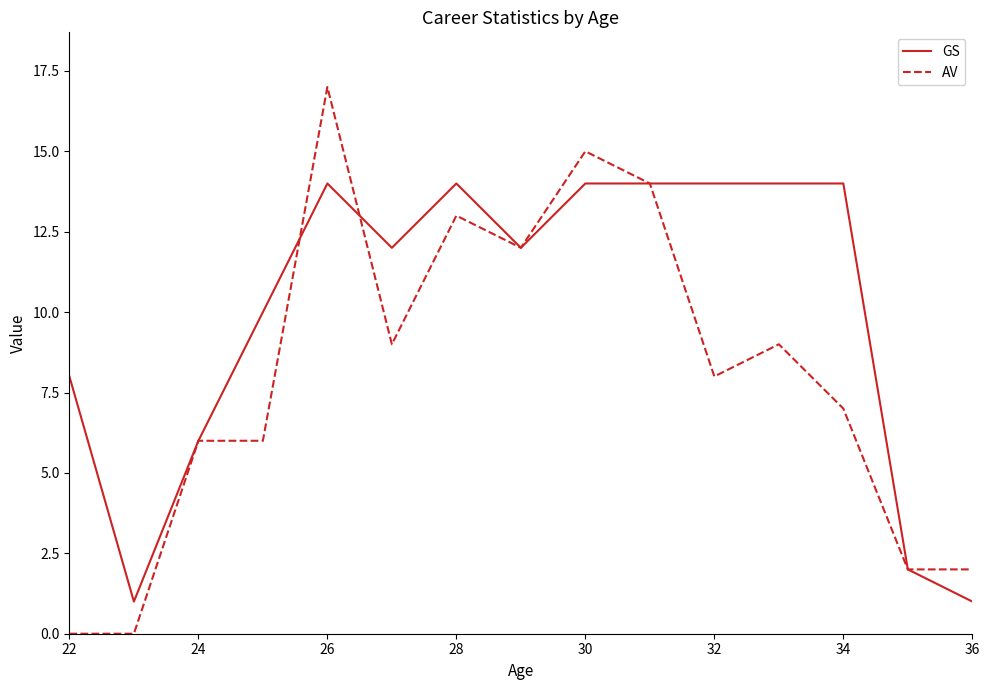

Which series has the largest total across all categories?

GS